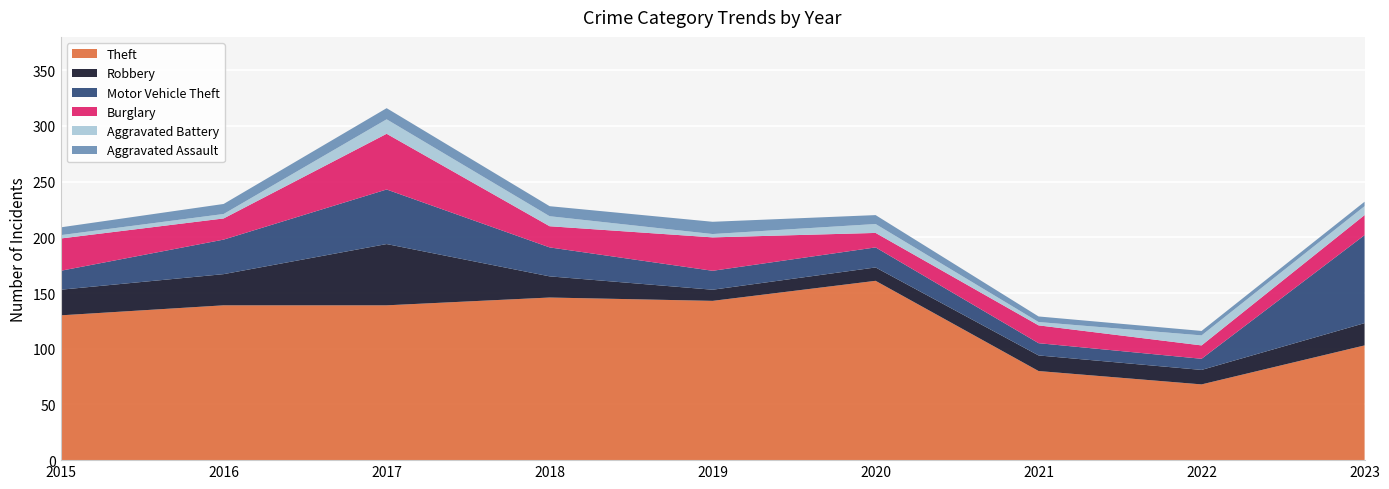

Reading left to right, extract all data points from this chart.

Theft: 130	139	139	146	143	161	80	68	103
Robbery: 23	28	55	19	10	12	14	13	20
Motor Vehicle Theft: 17	31	49	26	17	18	11	10	79
Burglary: 29	19	50	19	30	13	16	12	18
Aggravated Battery: 3	4	13	9	3	8	3	9	8
Aggravated Assault: 7	9	10	9	11	8	5	4	4